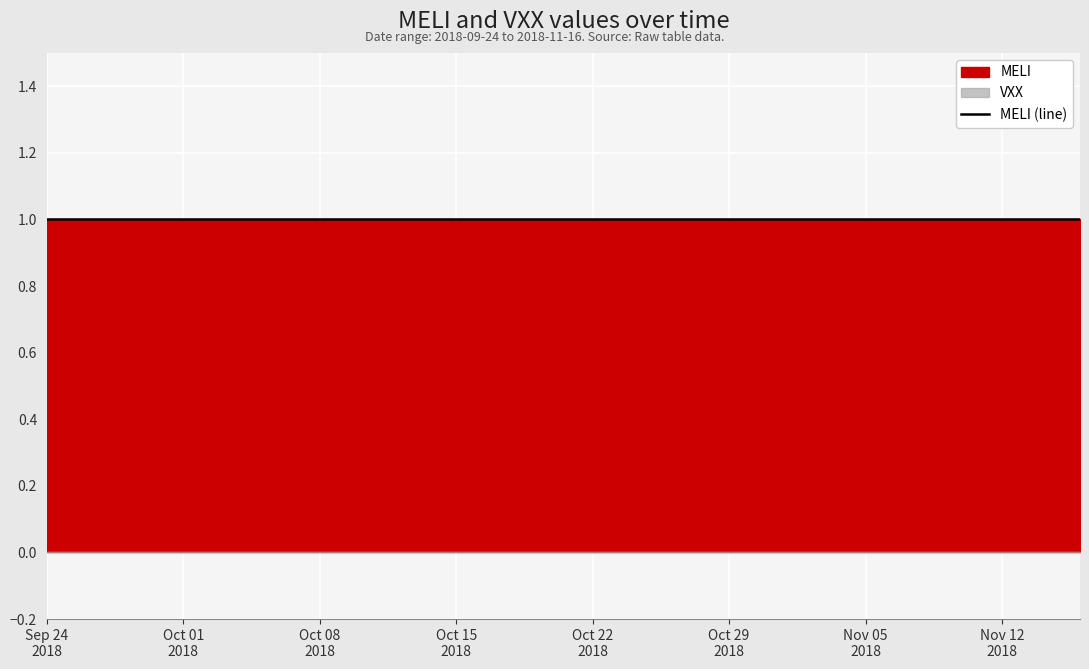

At which category does the chart reach its minimum across all series?

2018-09-24